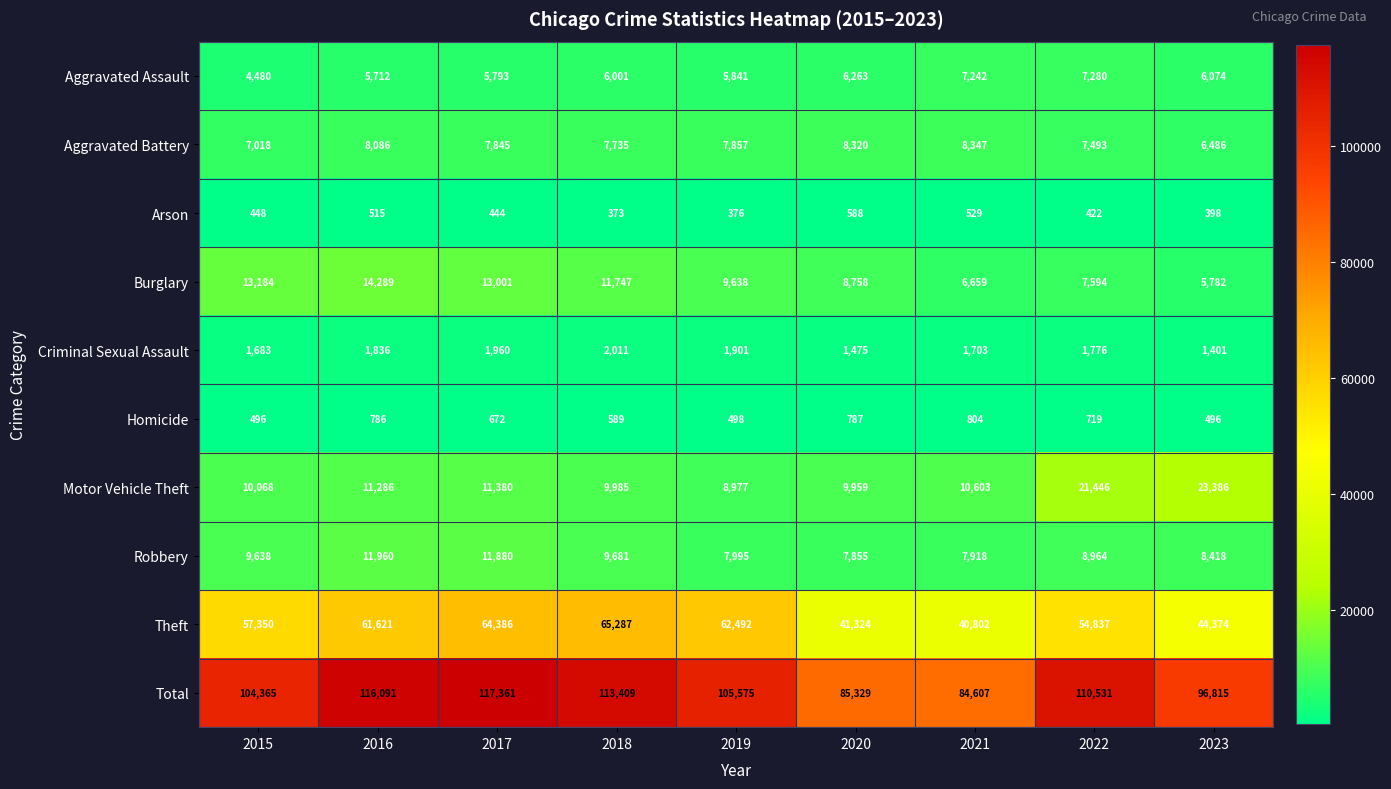

Which category has the highest value across all series?

2017